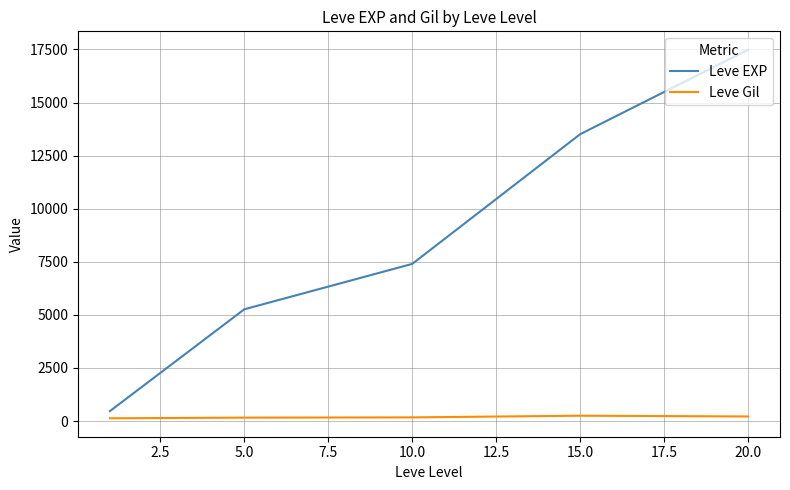

What is the highest value of the Leve EXP series?

17486.7